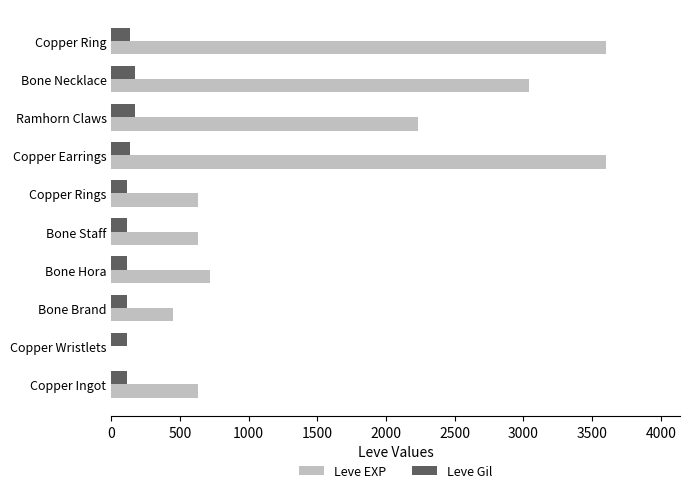

How many distinct data groups are displayed?

2